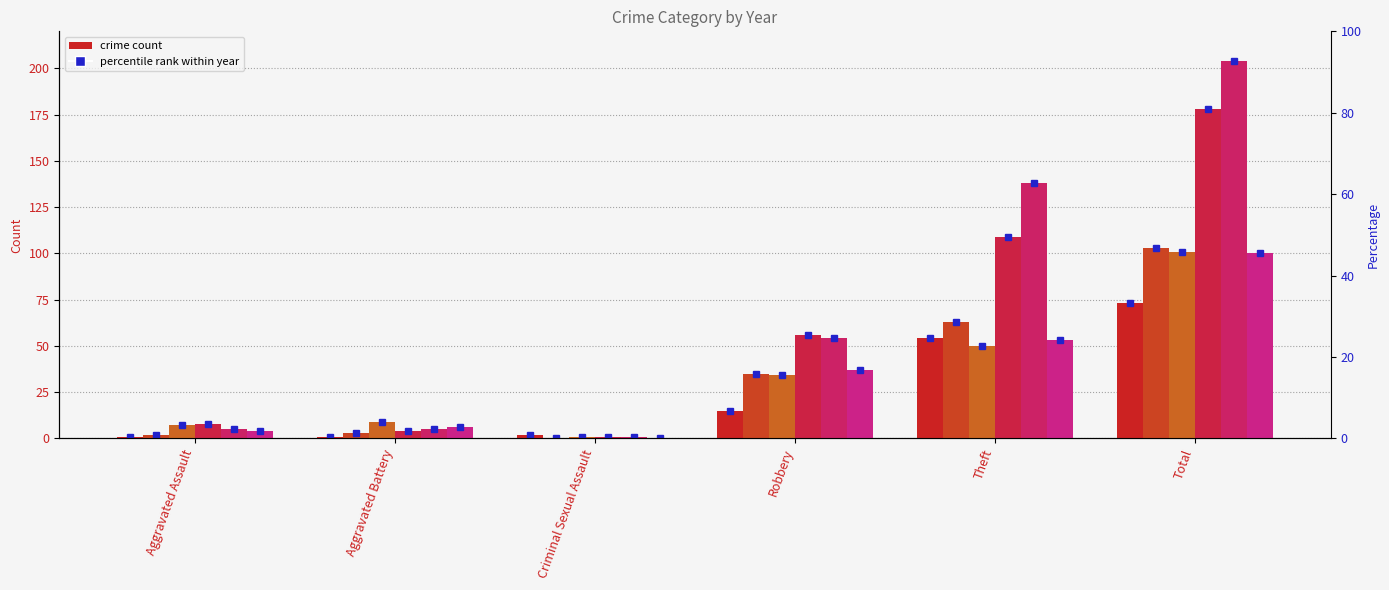

Is the value of 2019 at Total greater than the value of 2017 at Aggravated Assault?

Yes